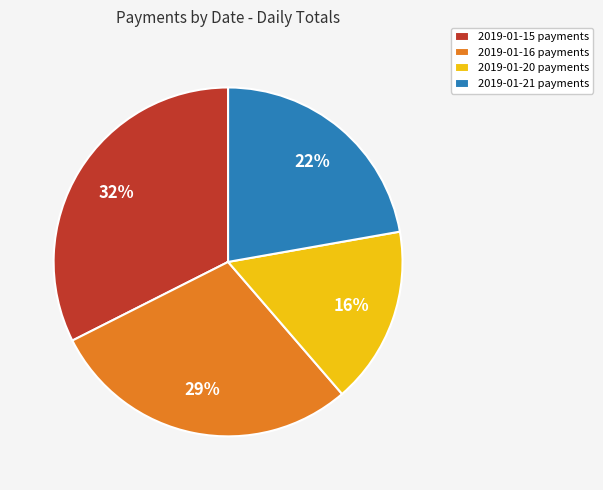

To the nearest percent, what portion does 2019-01-20 payments represent?

16%